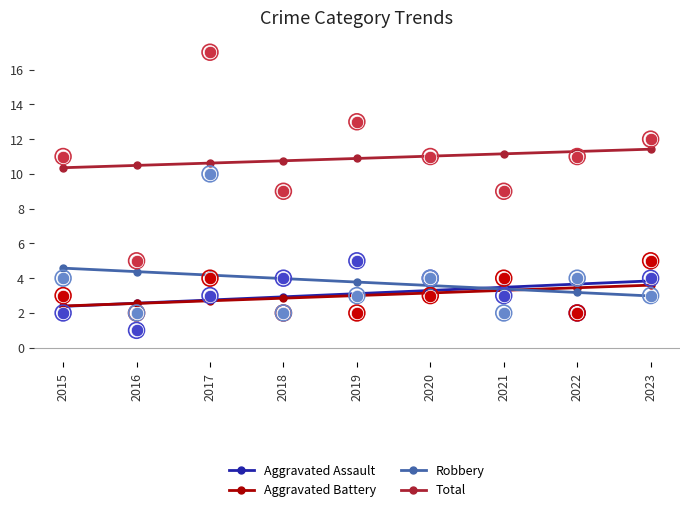

What is the total value across all series at 2016?

20.0